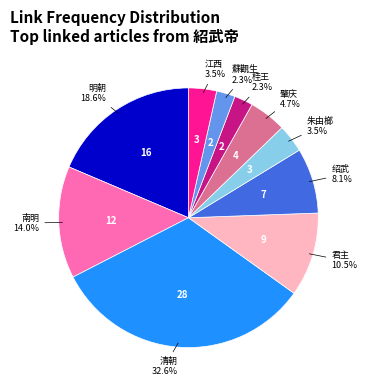

Does any single category account for the majority?

No